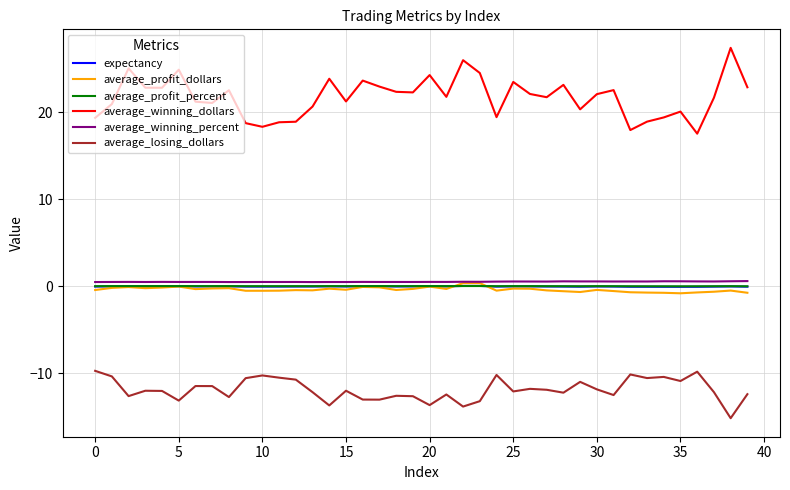

Which series has the largest range (max minus min)?

average_winning_dollars